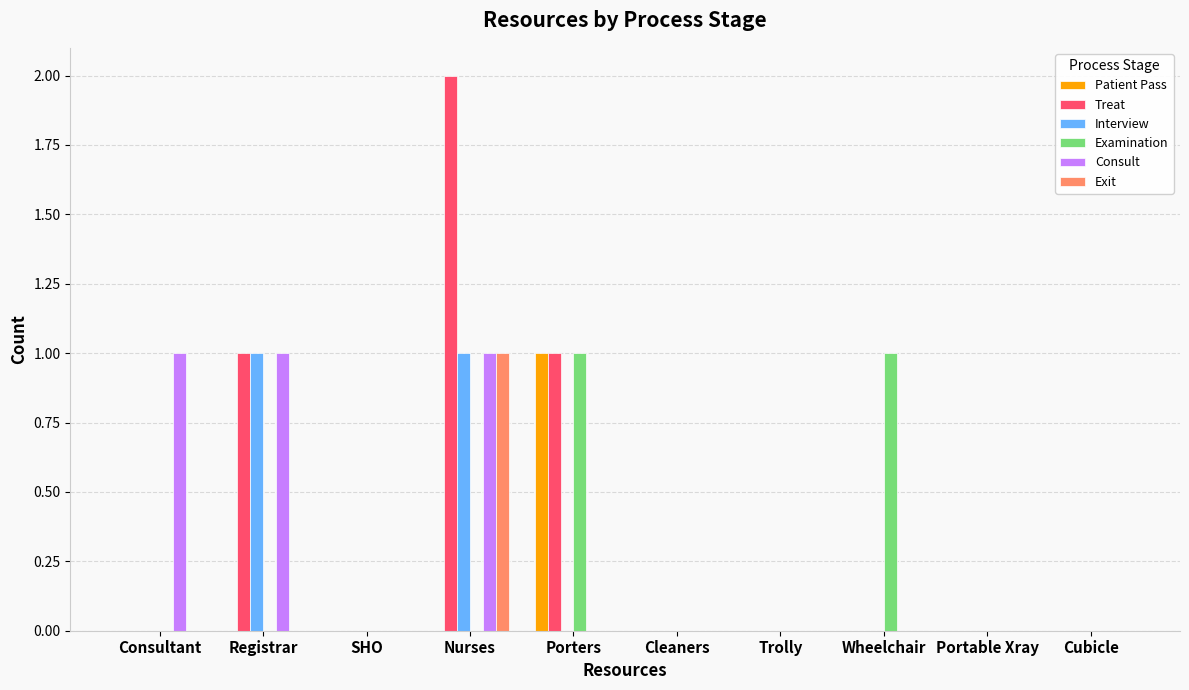

Which category has the highest value in the Patient Pass series?

Porters